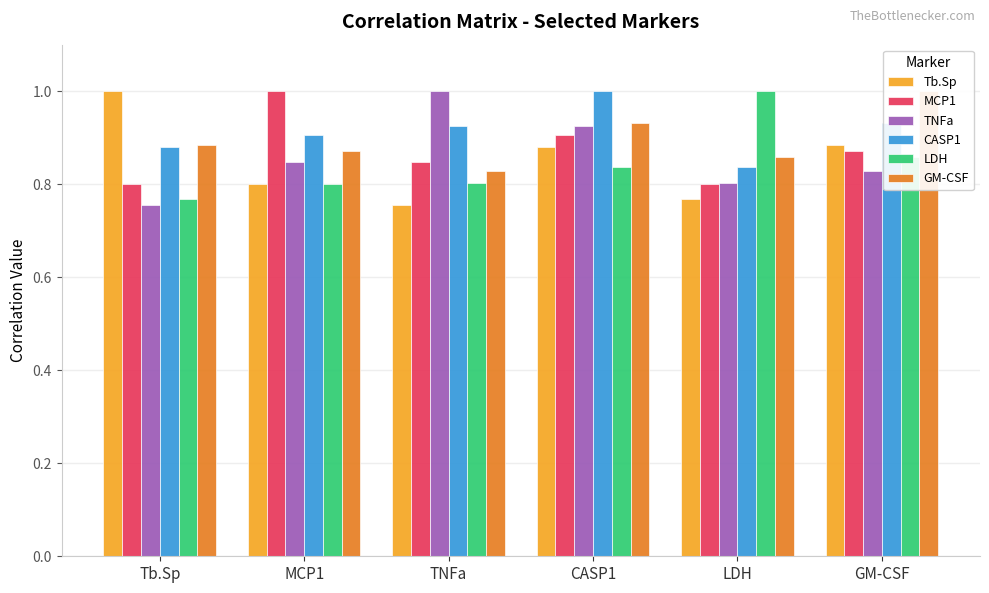

Read the CASP1 value at MCP1.

0.9